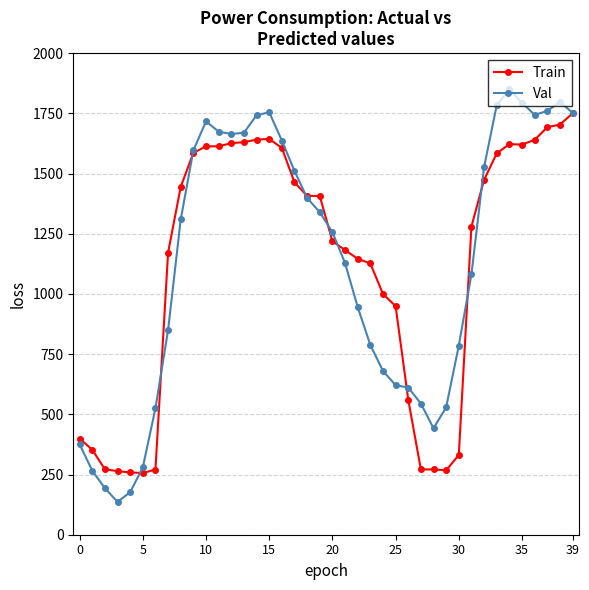

What is the minimum value for Train?

256.4